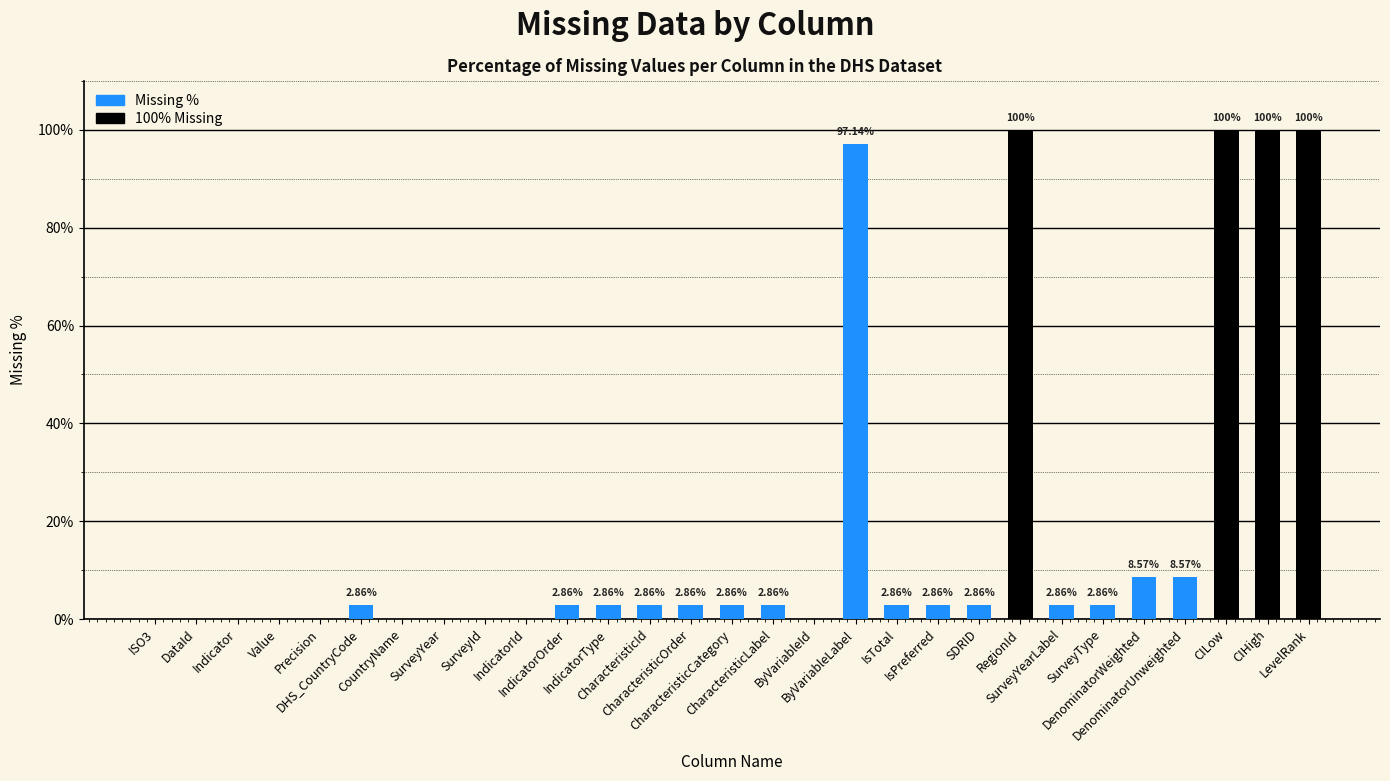

What is the value of the 11th bar from the left?

2.9